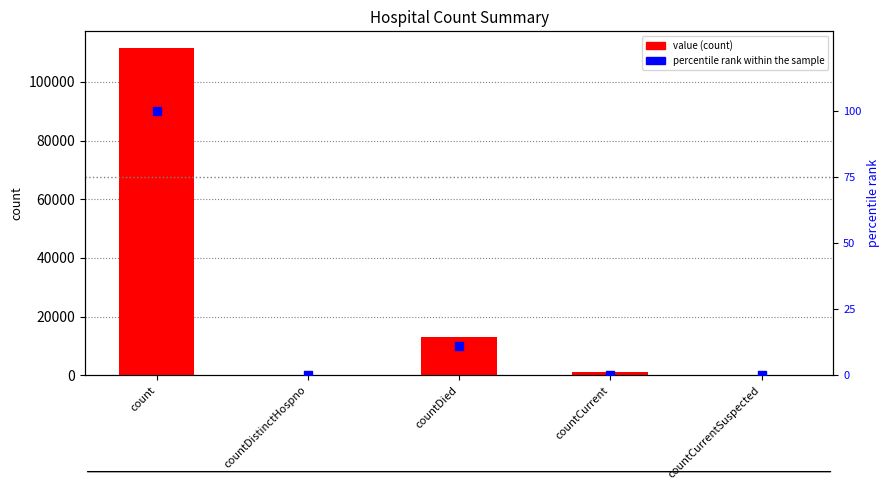

Which series reaches the minimum Y coordinate?

value